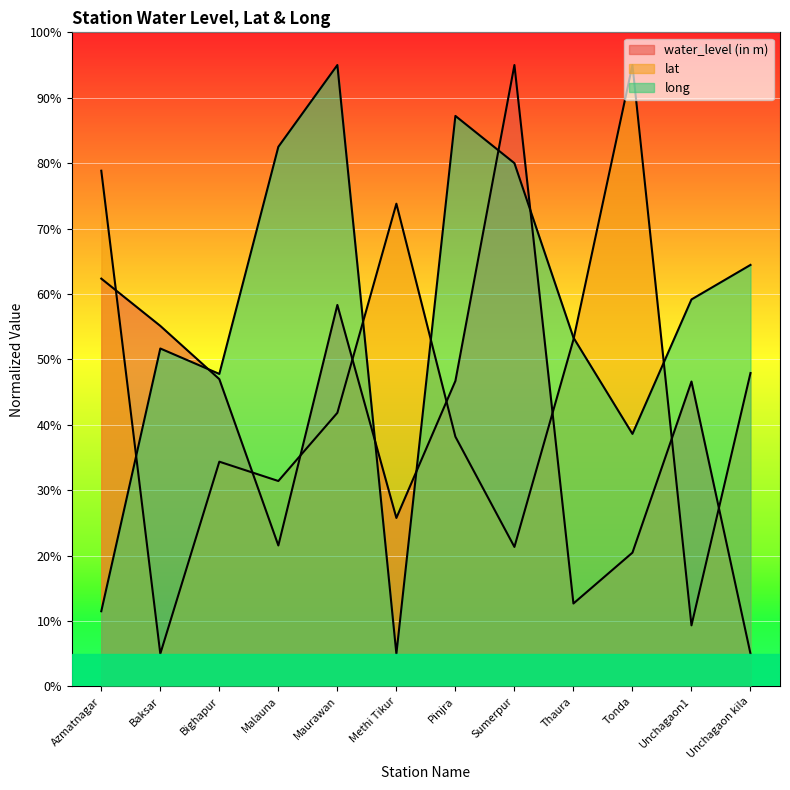

The water_level (in m) series shows 57.9 at Sumerpur. True or false?

False